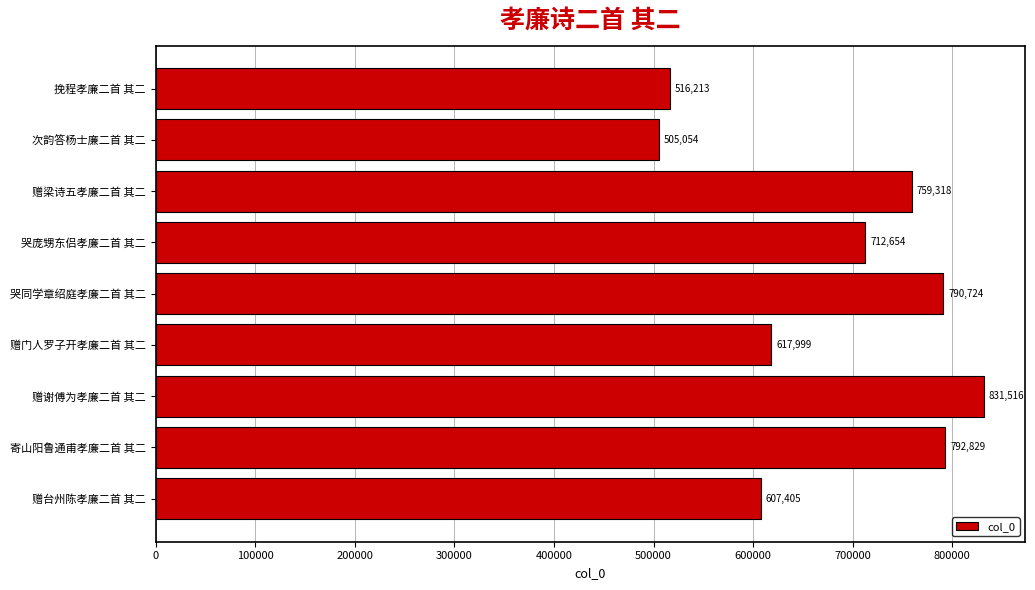

At which category does the chart reach its peak across all series?

赠谢傅为孝廉二首 其二